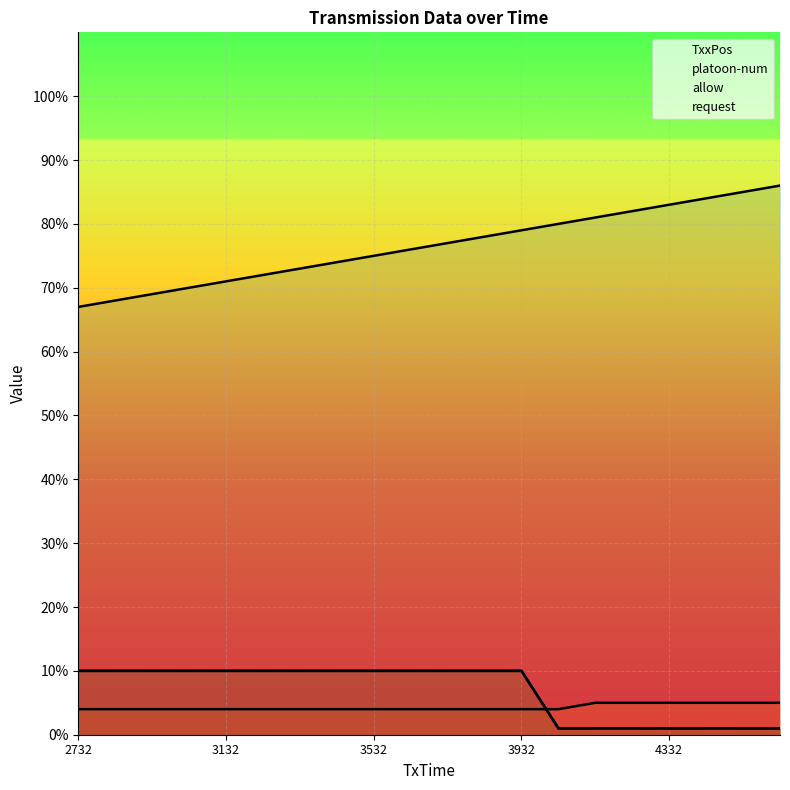

How many lines are shown in the chart?

4